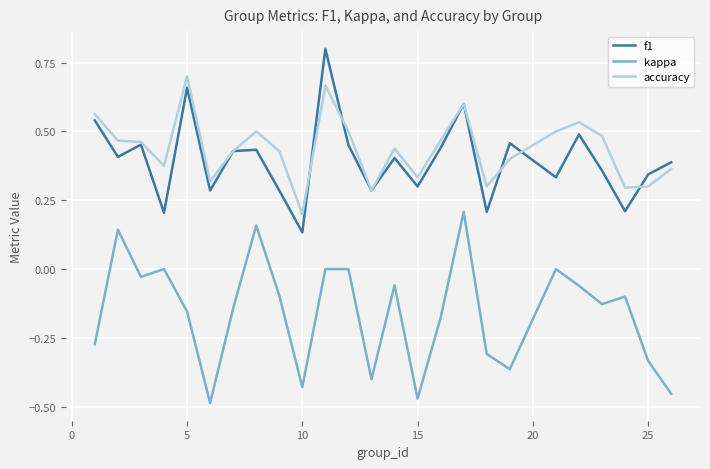

What is the greatest value displayed?

0.8